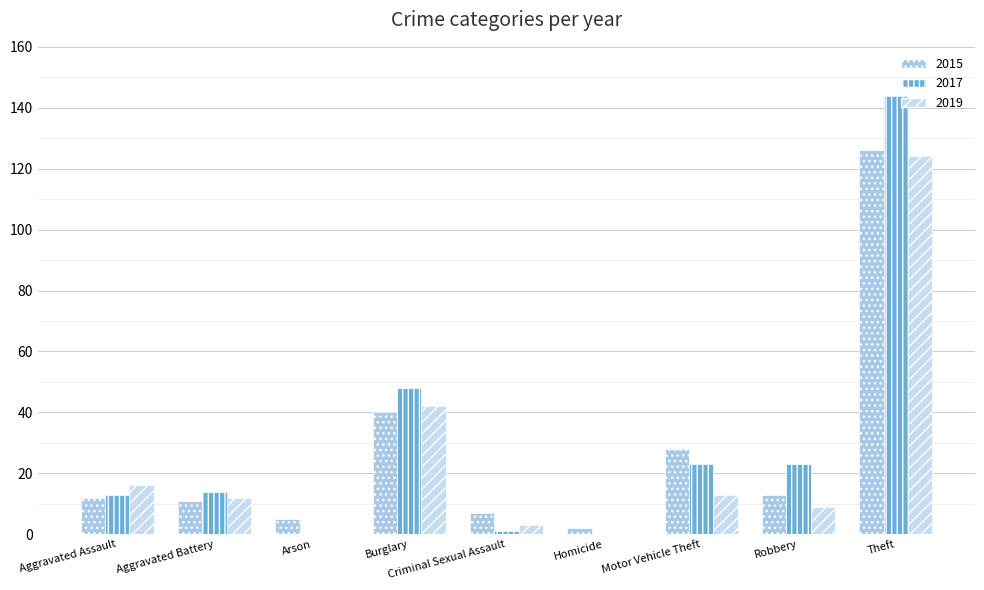

Reading left to right, extract all data points from this chart.

2015: 12	11	5	40	7	2	28	13	126
2017: 13	14	0	48	1	0	23	23	144
2019: 16	12	0	42	3	0	13	9	124